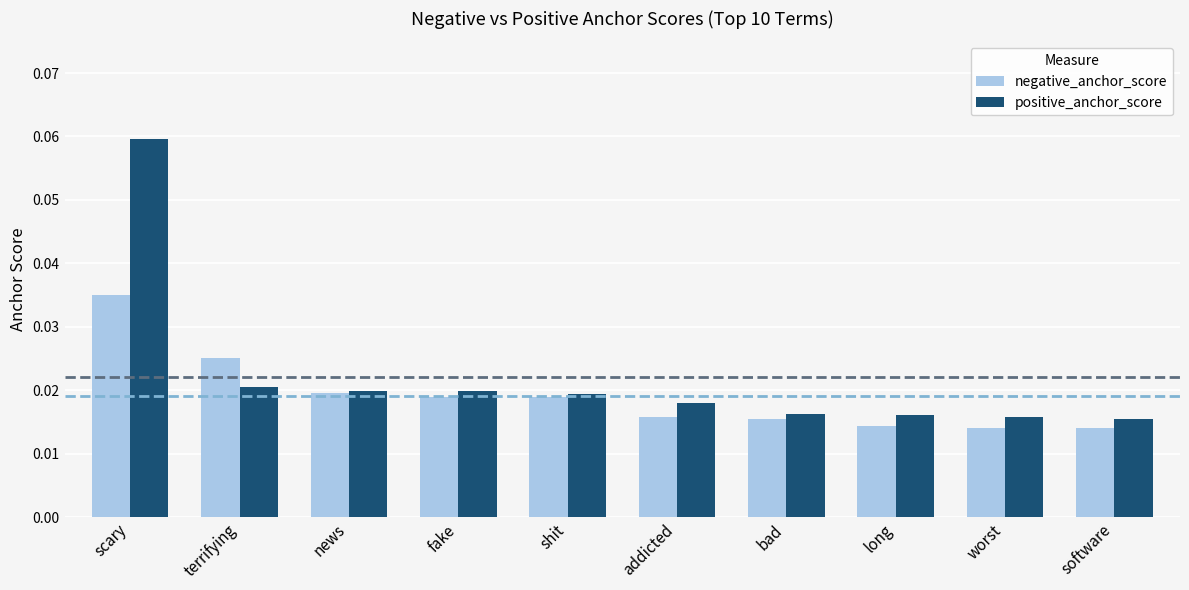

Which series has the widest spread of values?

positive_anchor_score